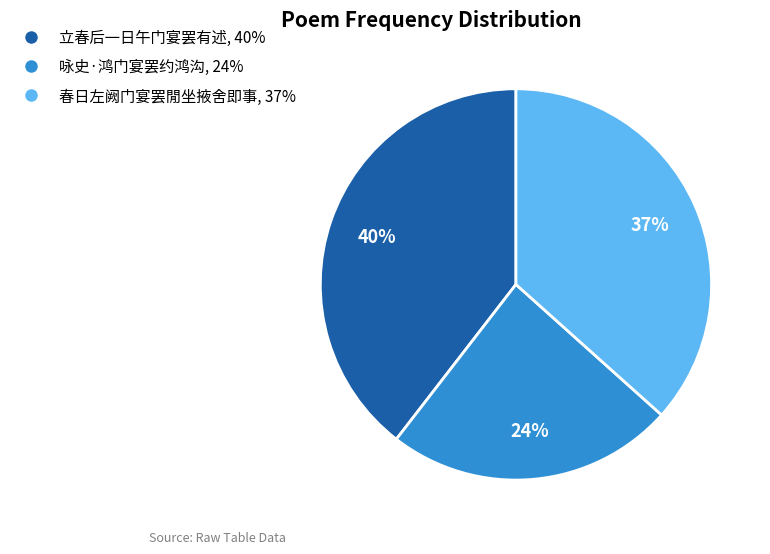

How many slices are in this pie chart?

3